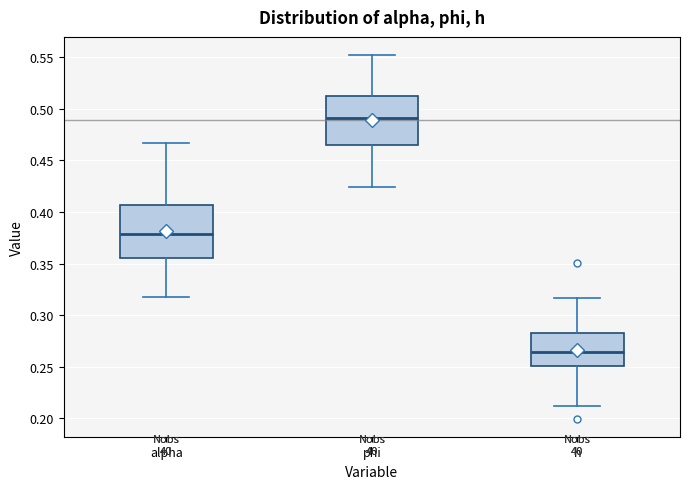

Which box's median line is the highest?

phi